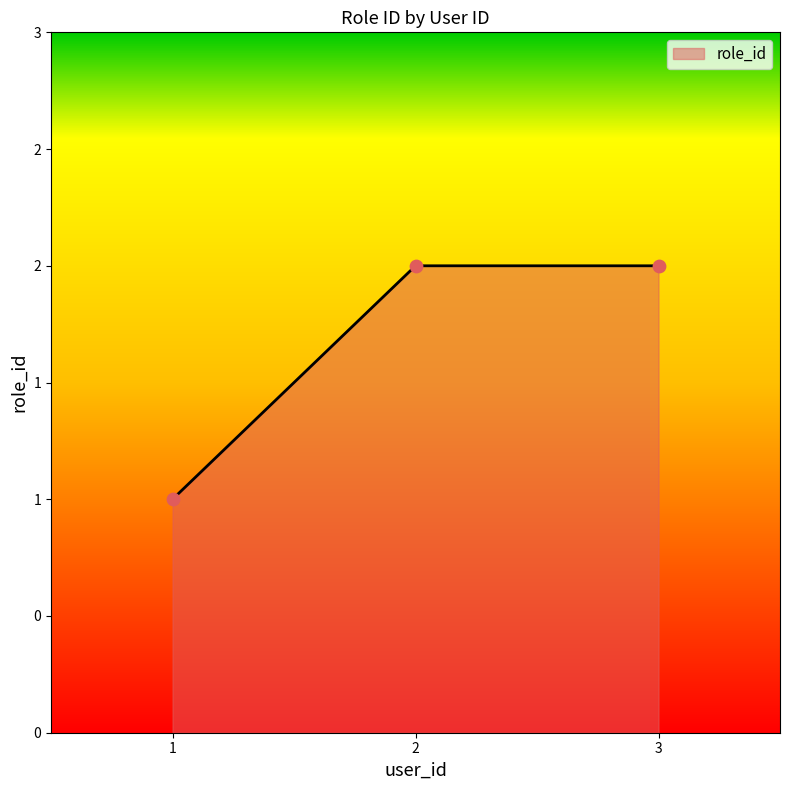

What is the change in value from 1 to 3?

+1